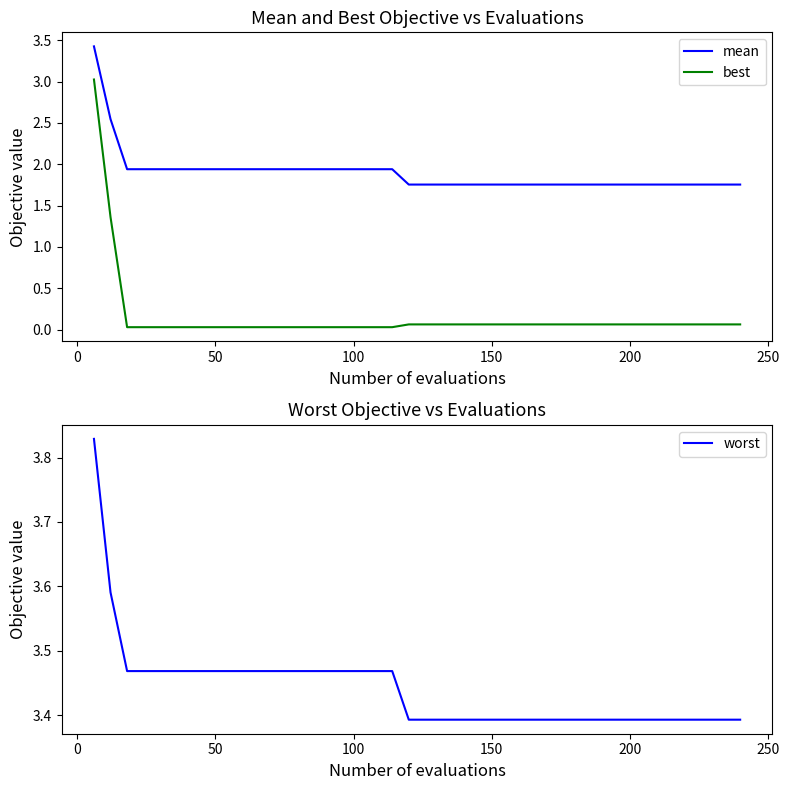

Rank the series by their maximum value, from highest to lowest.

worst, mean, best